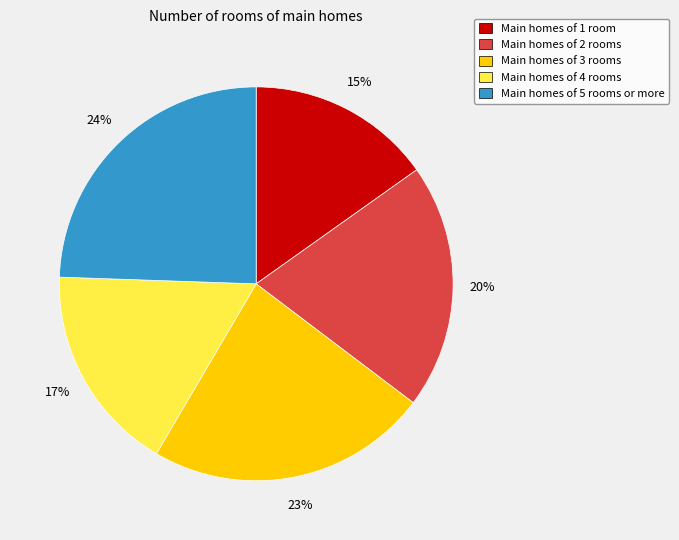

Does any single category account for the majority?

No